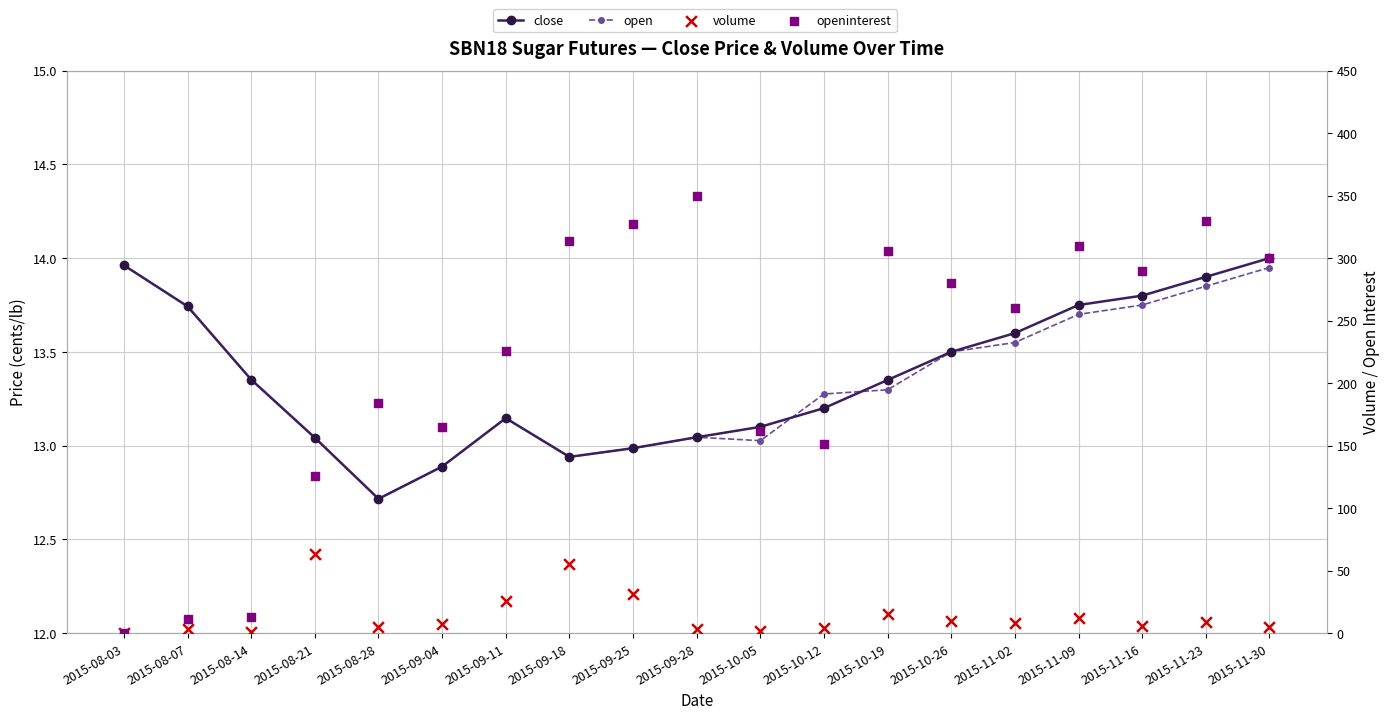

Which series has the widest spread of Y values?

openinterest